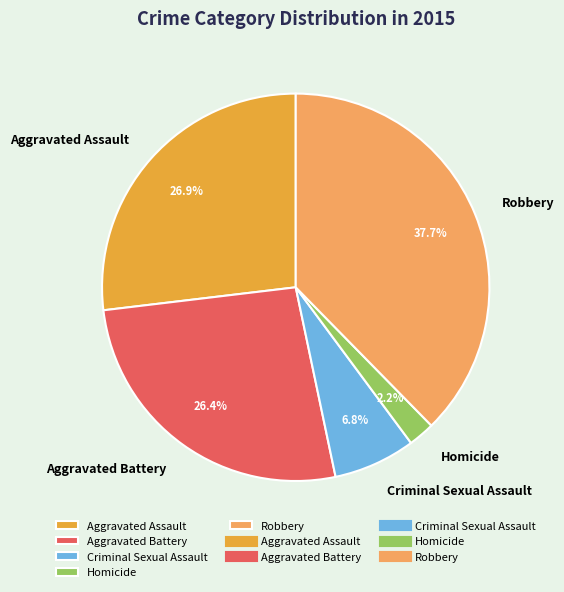

How many slices are in this pie chart?

5